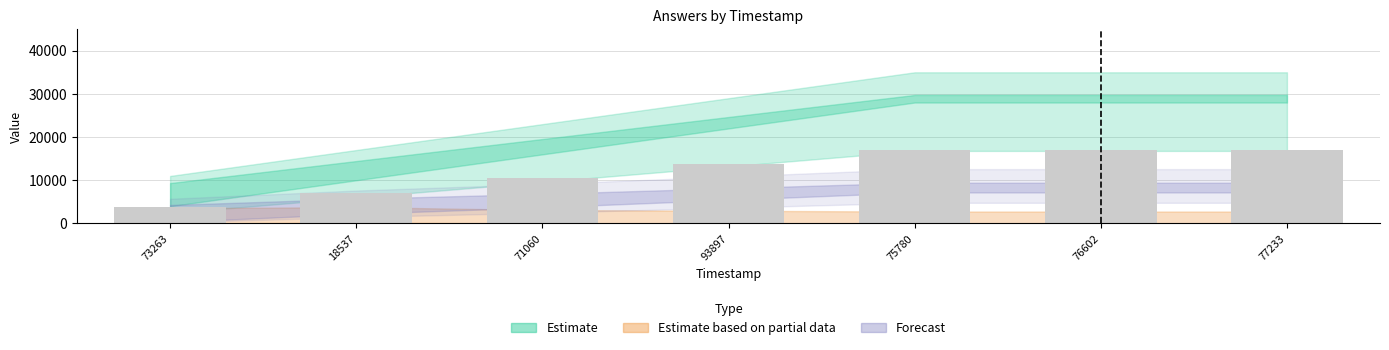

Reading left to right, extract all data points from this chart.

3850.0	7150.0	10450.0	13750.0	17050.0	17050.0	17050.0